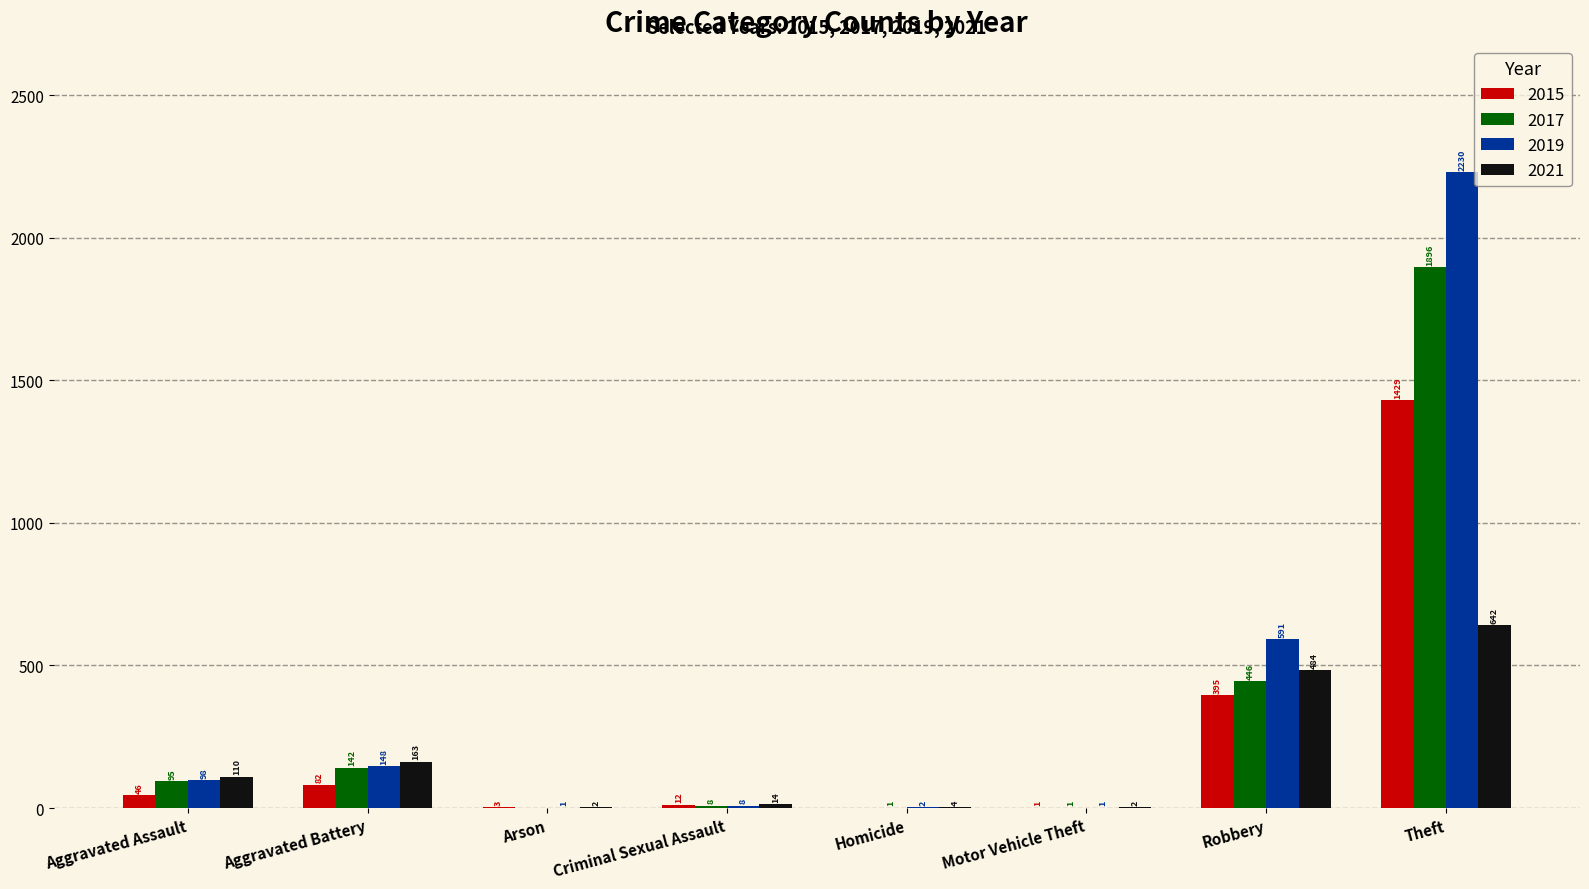

What is the sum of the 2019 values at Aggravated Battery and Criminal Sexual Assault?

156